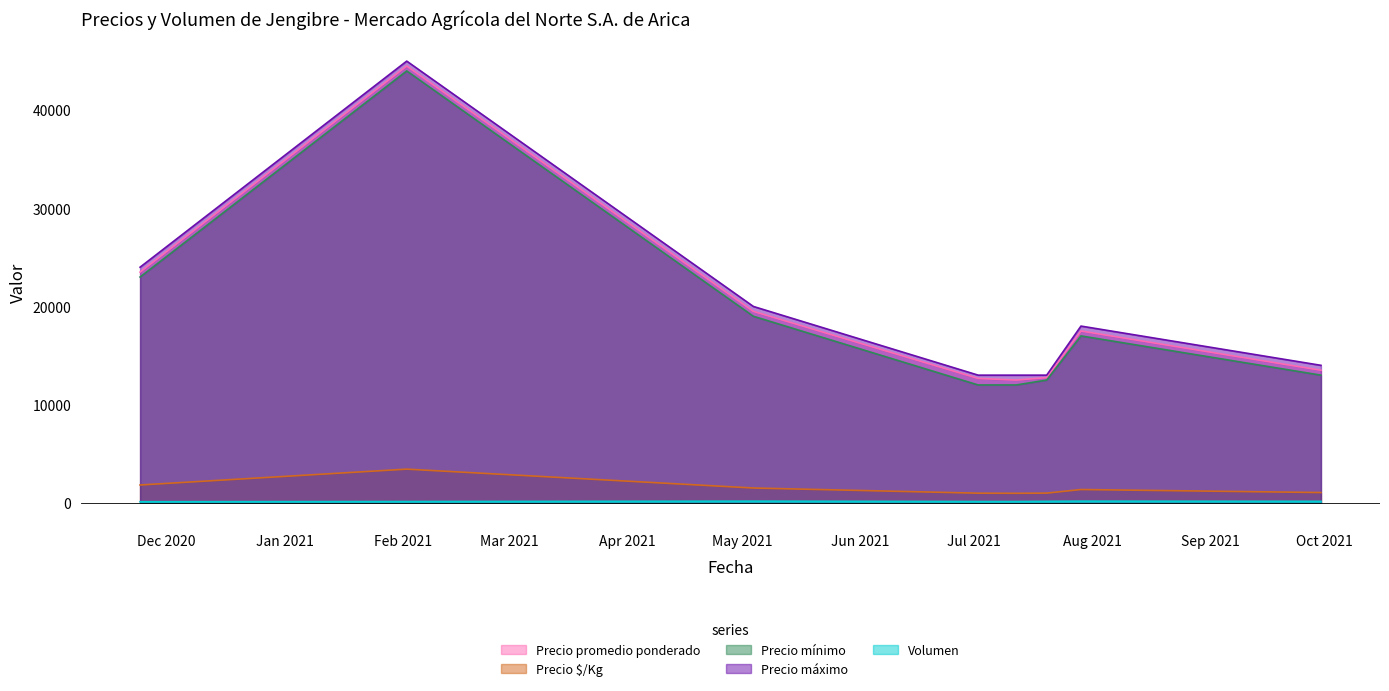

What are all the series names shown in the legend?

Precio promedio ponderado, Precio $/Kg, Precio mínimo, Precio máximo, Volumen